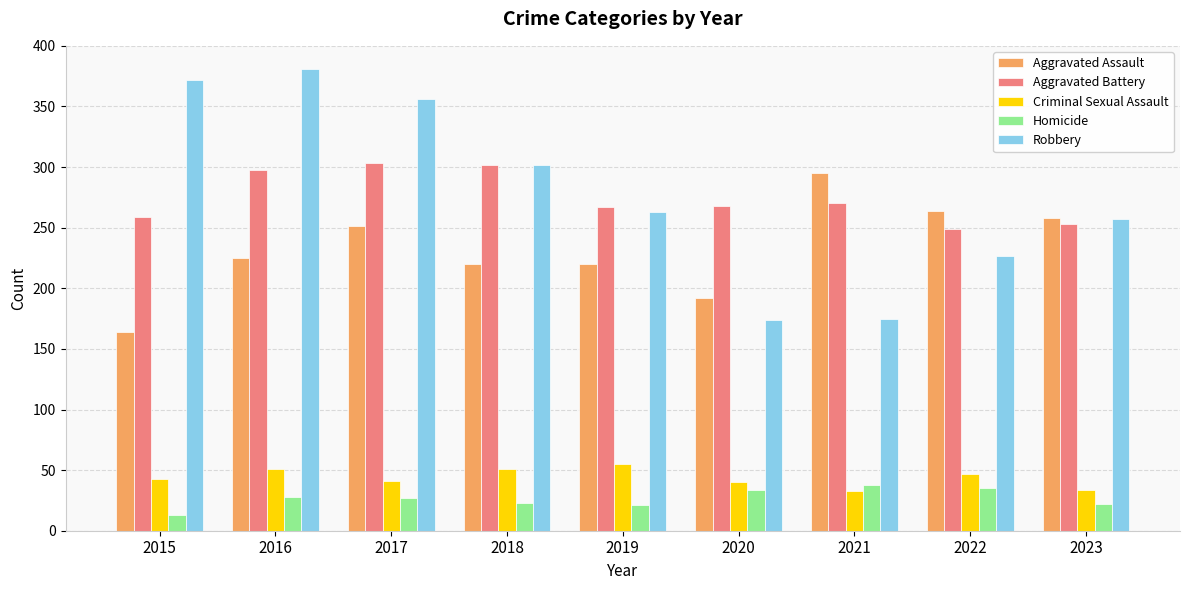

The Criminal Sexual Assault series shows 32 at 2018. True or false?

False